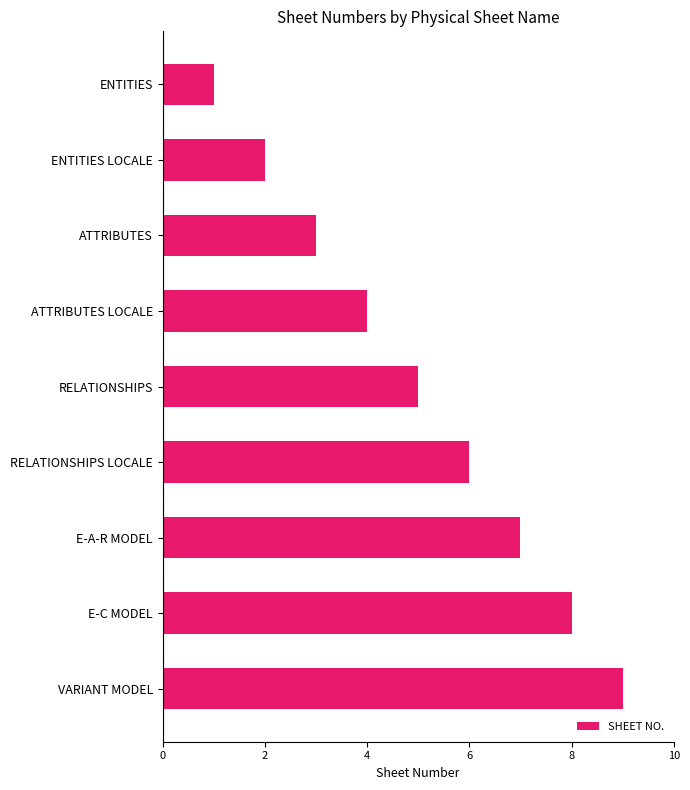

What is the difference between the maximum and minimum values?

8